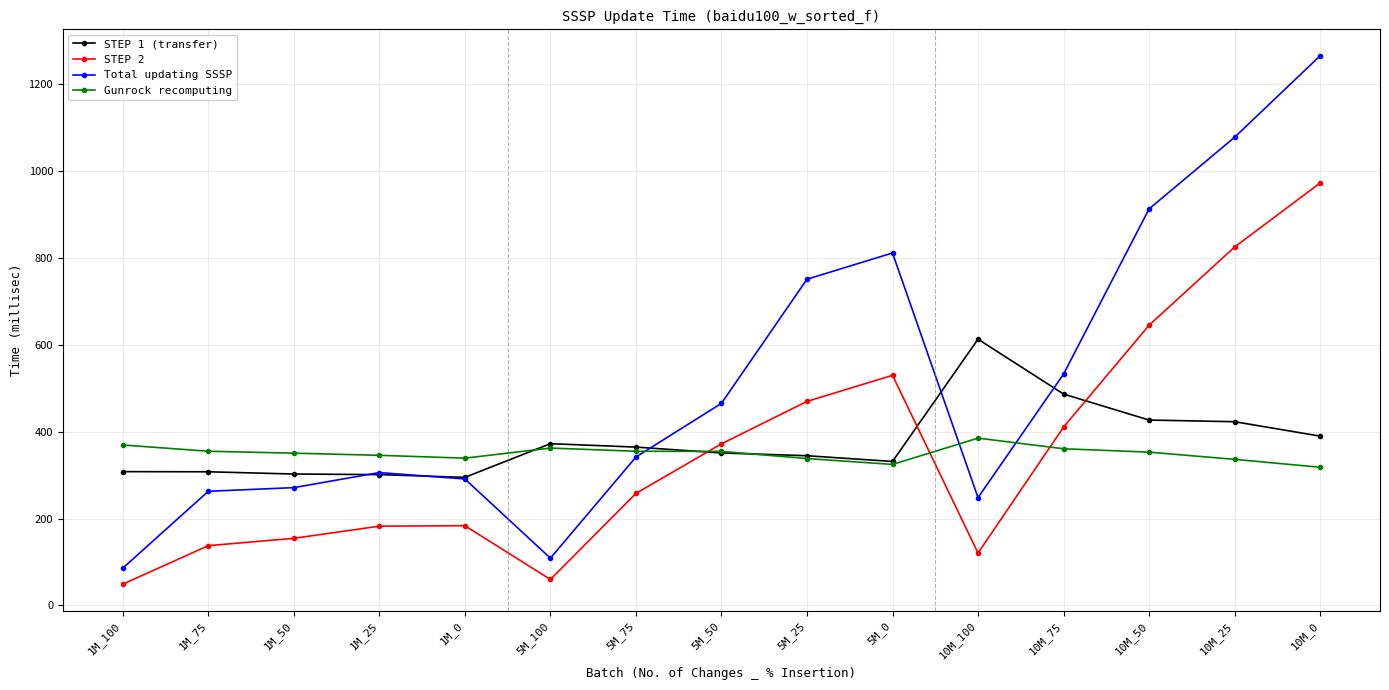

List the series in order of their peak value, highest first.

Total updating SSSP, STEP 2, STEP 1 (transfer), Gunrock recomputing